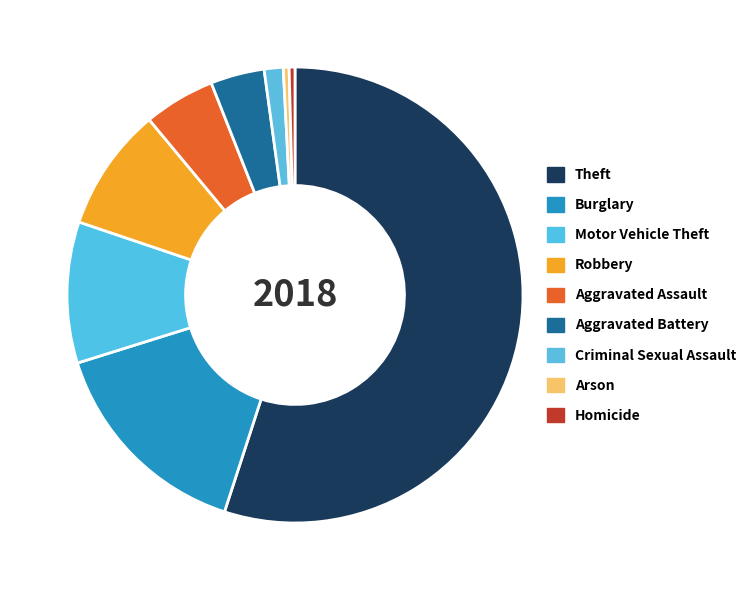

How many slices are in this pie chart?

9